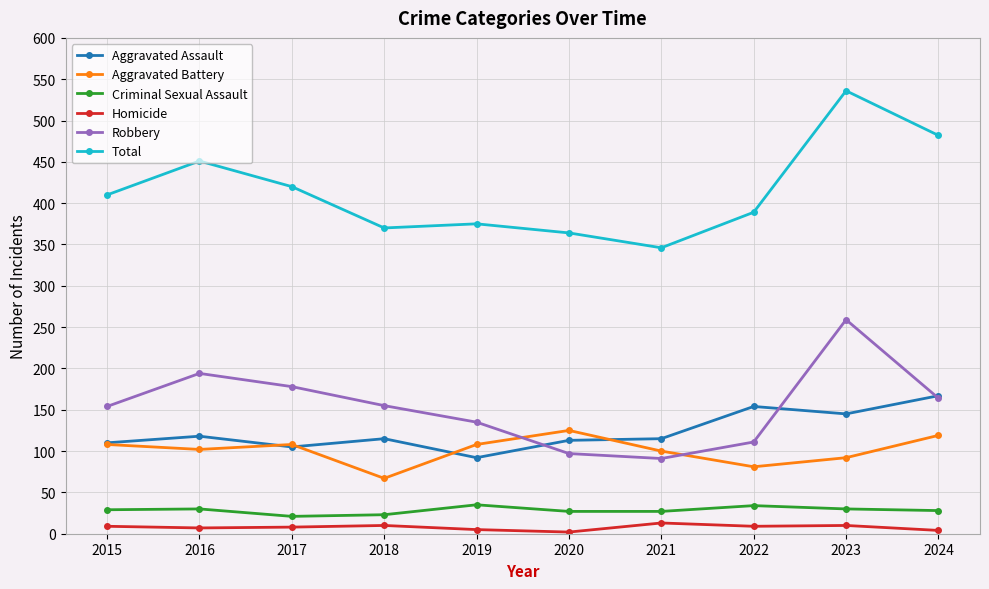

True or false: Aggravated Battery and Homicide intersect in this chart.

False